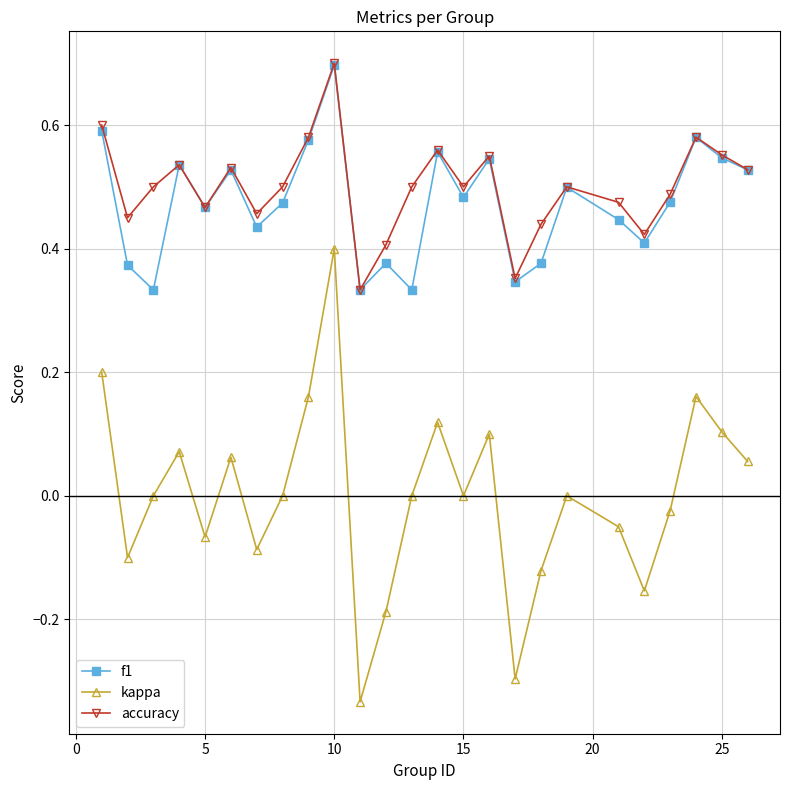

What is the maximum value for f1?

0.7